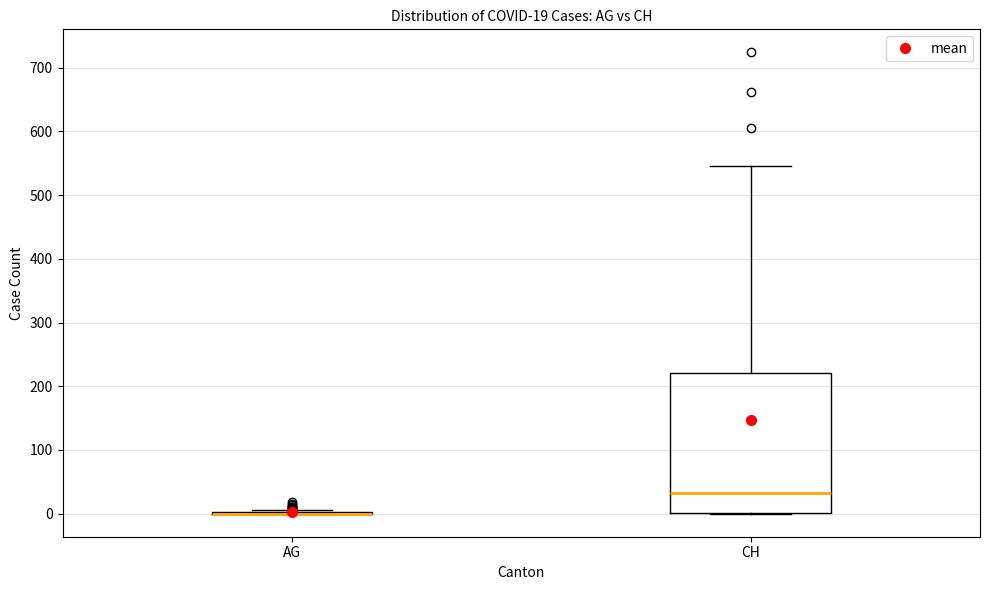

Comparing the boxes themselves (not the whiskers), which one is the tallest?

CH